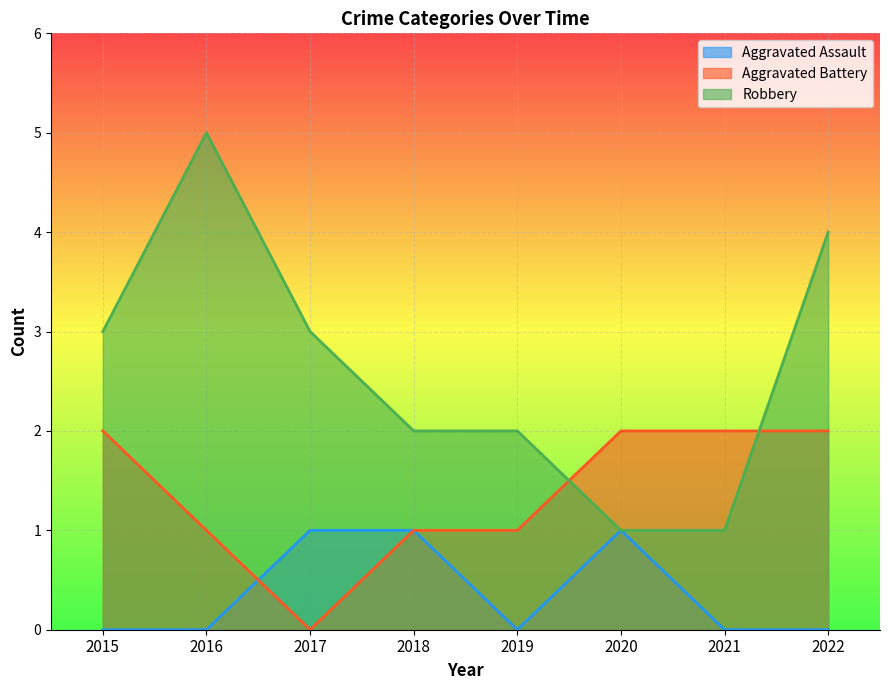

Rank the series by their average value, from lowest to highest.

Aggravated Assault, Aggravated Battery, Robbery